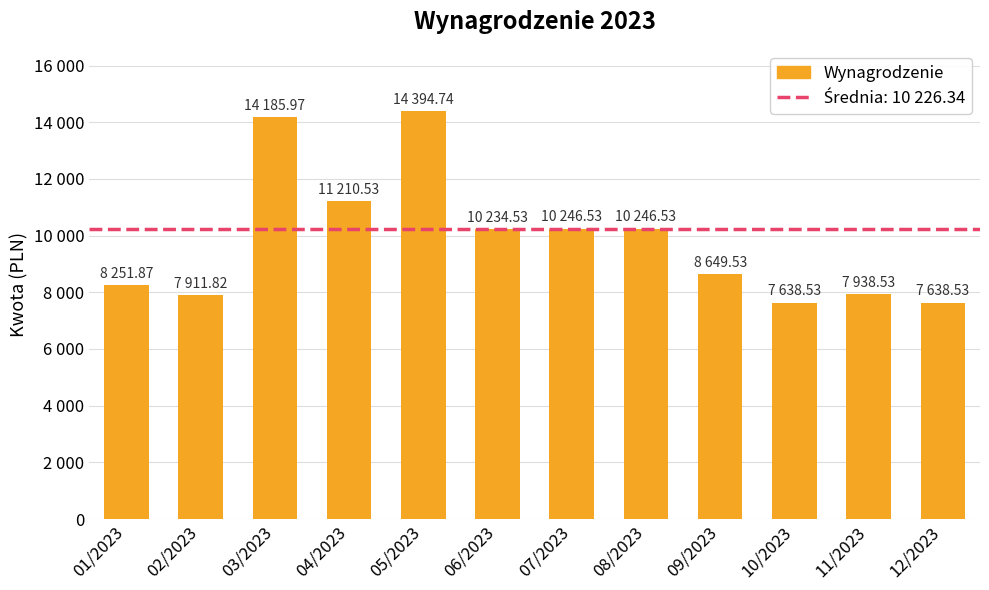

What is the sum of all values?

118547.6